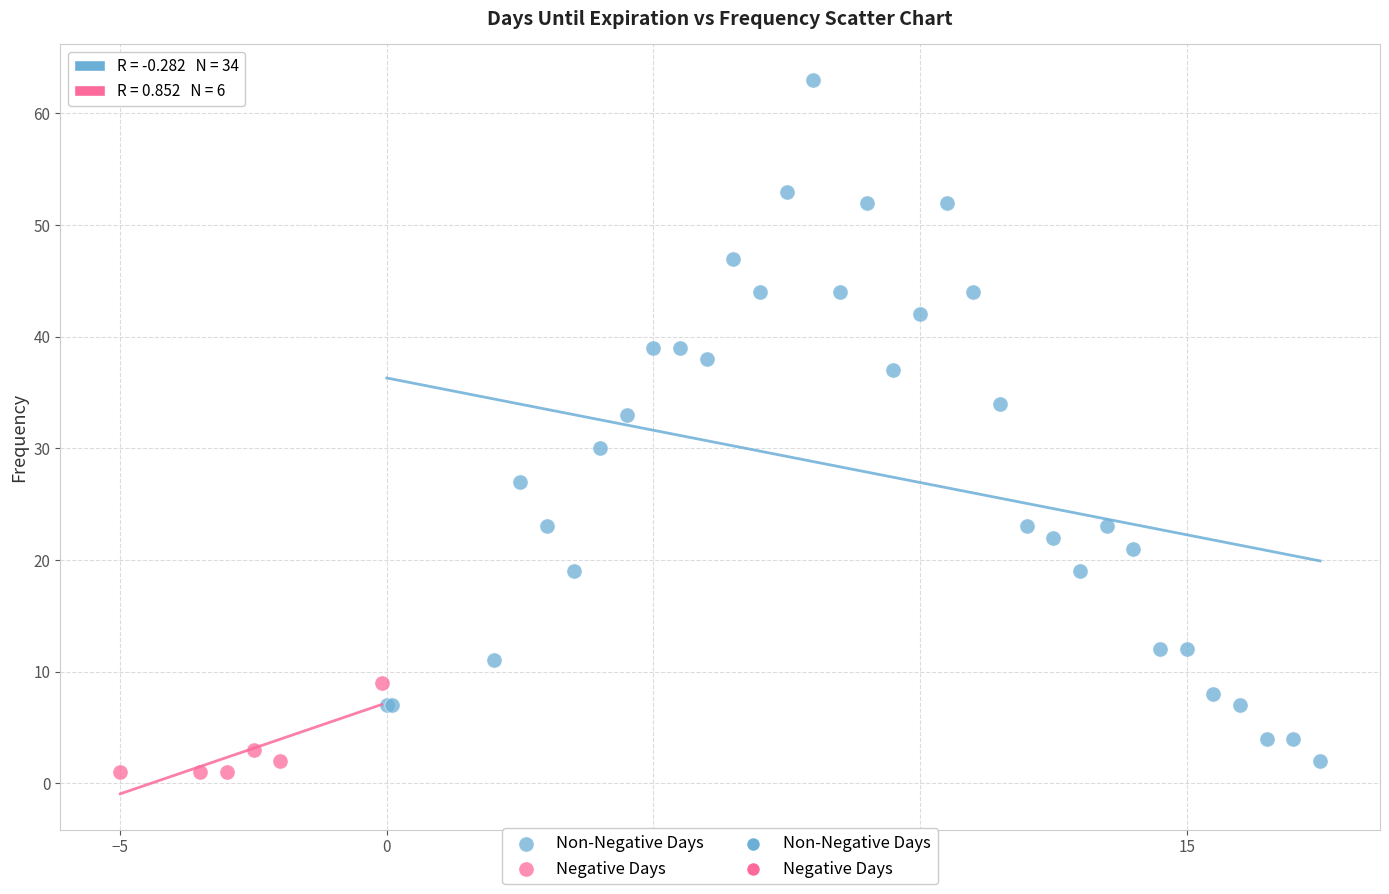

Which series contains the highest Y value?

Non-Negative Days